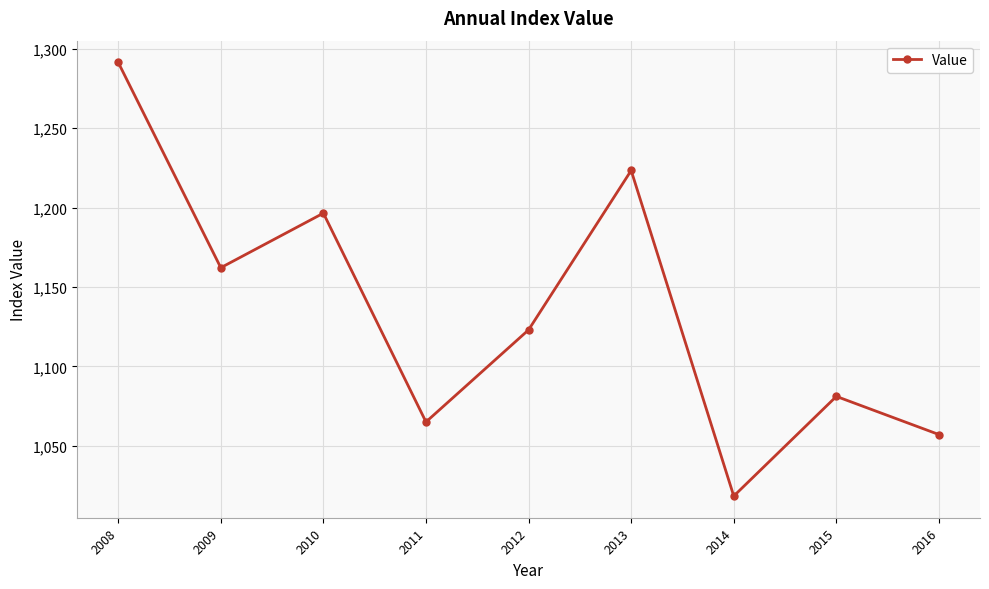

What value does the data have at 2008?

1291.5